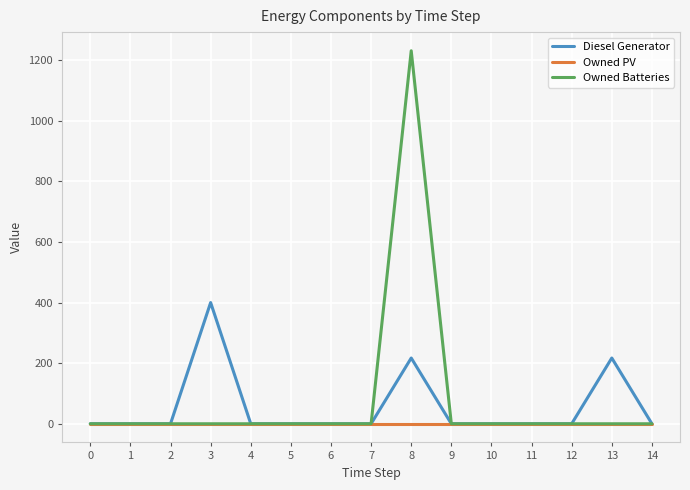

Reading left to right, what are all the values shown in this chart?

Diesel Generator: 0	0	0	400	0	0	0	0	217	0	0	0	0	217	0
Owned PV: 0	0	0	0	0	0	0	0	0	0	0	0	0	0	0
Owned Batteries: 0	0	0	0	0	0	0	0	1231	0	0	0	0	0	0